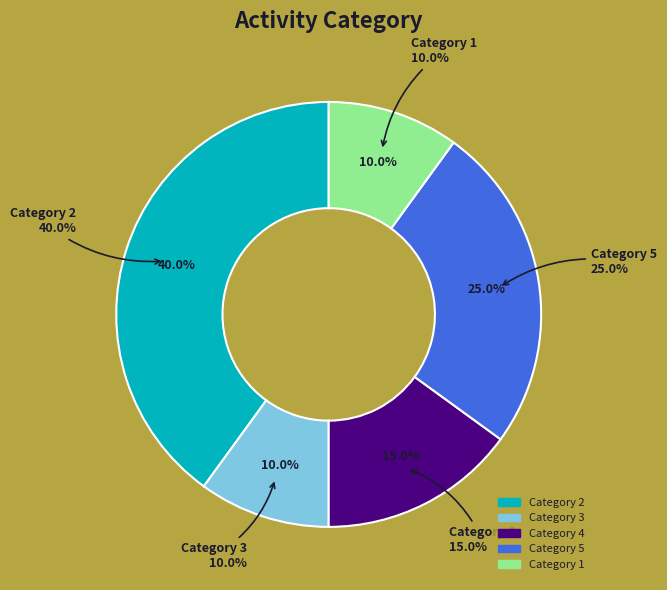

To the nearest percent, what percentage of the pie is 4?

15%